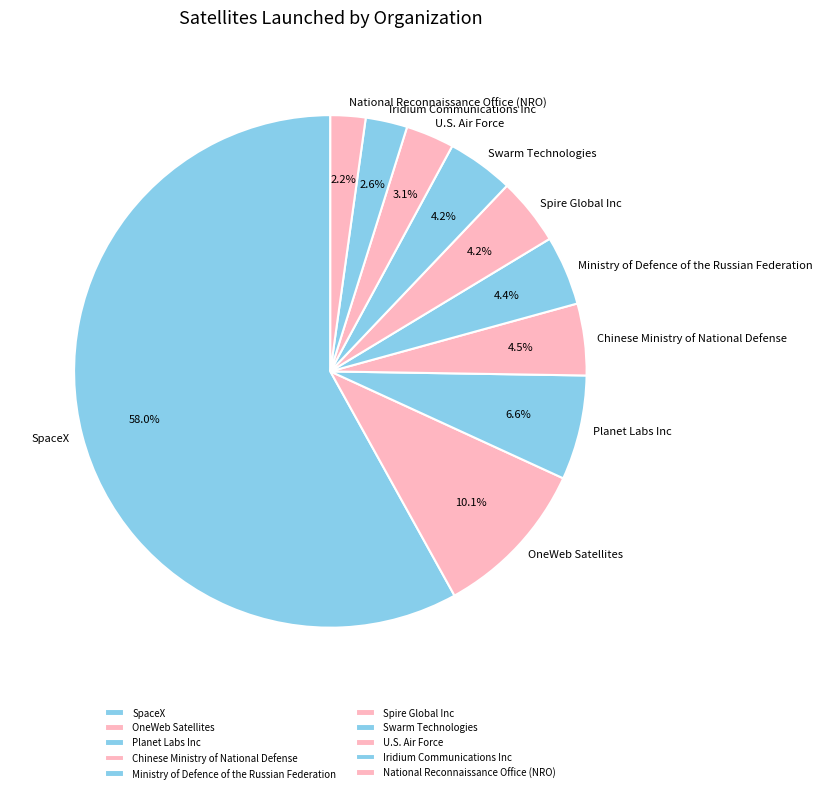

Approximately how many times larger is the value at National Reconnaissance Office (NRO) compared to Planet Labs Inc?

0.3